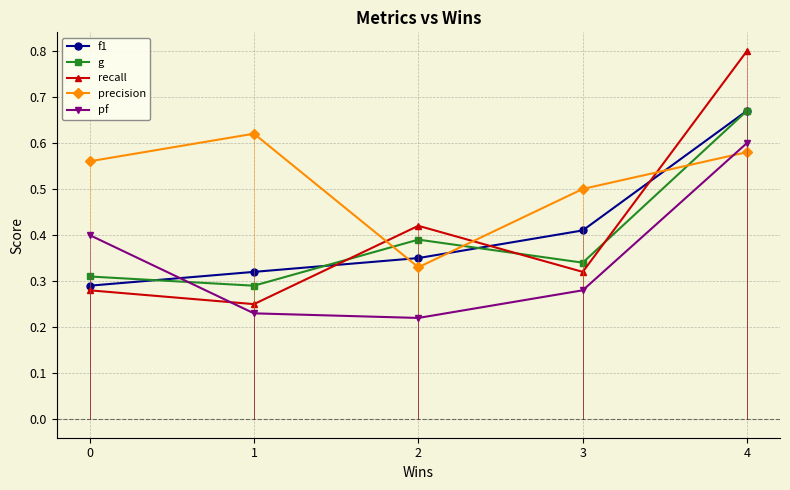

List the labels in order of g value, smallest first.

1, 0, 3, 2, 4